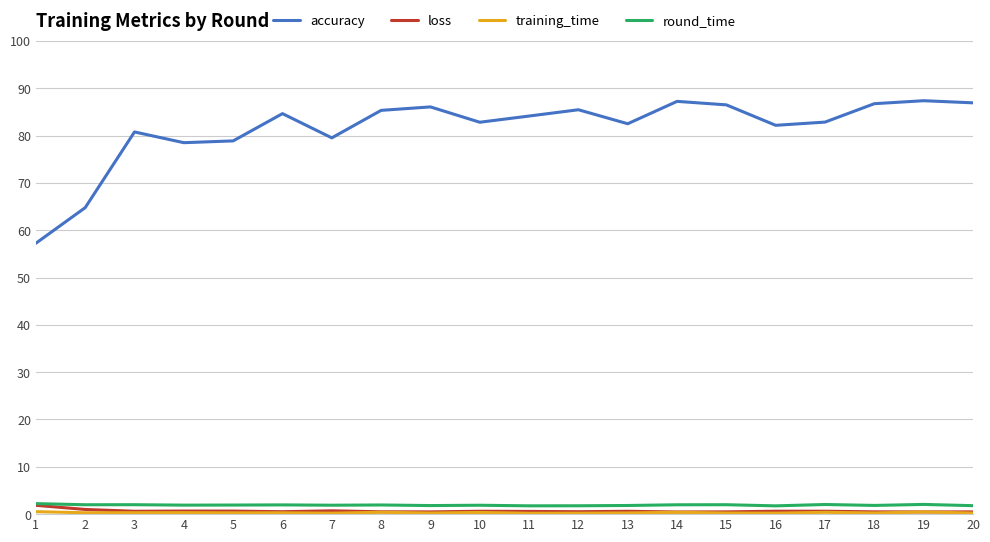

True or false: accuracy and loss intersect in this chart.

False